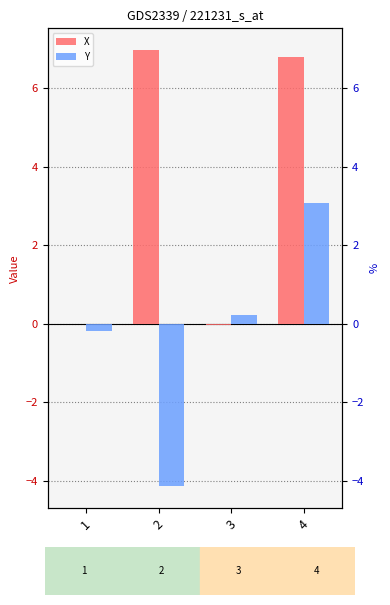

What is the sum of all Y values?

-1.0